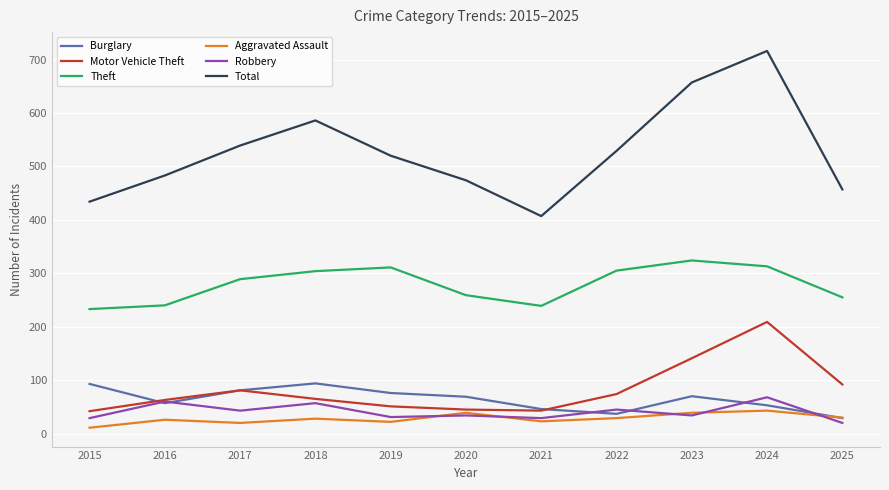

How many interior local peaks does the Burglary series have?

2